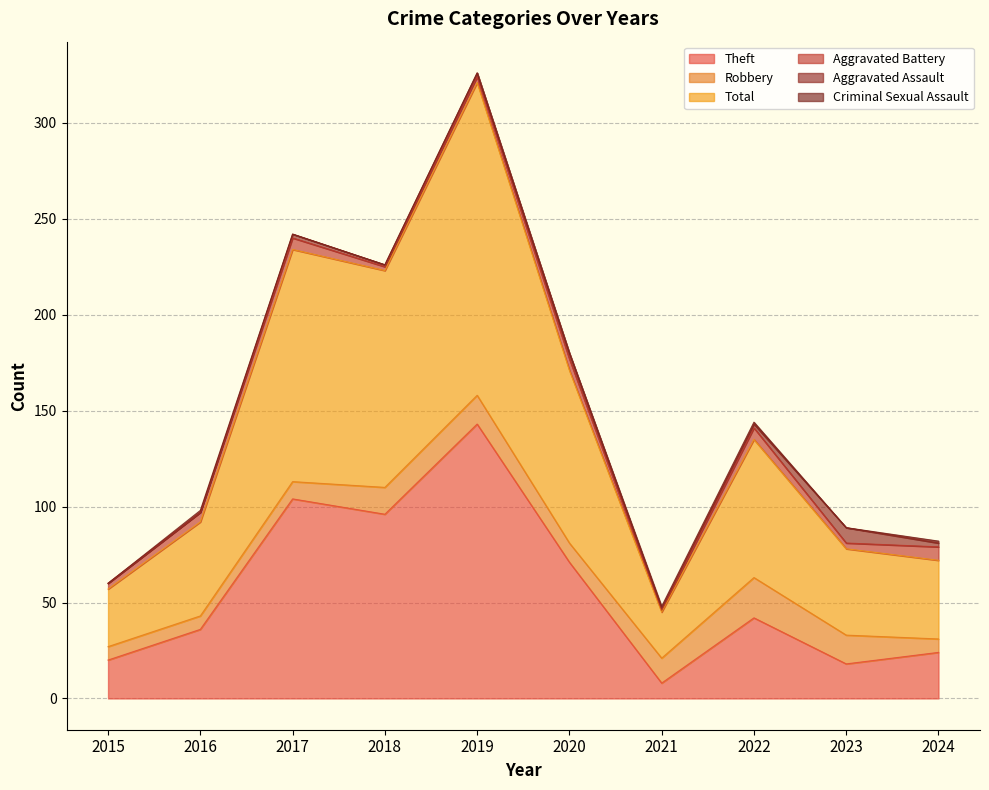

True or false: Aggravated Assault and Theft intersect in this chart.

False